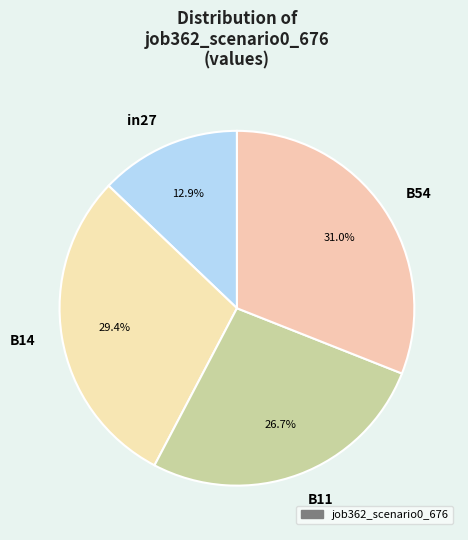

Rank the categories by value from highest to lowest.

B54, B14, B11, in27